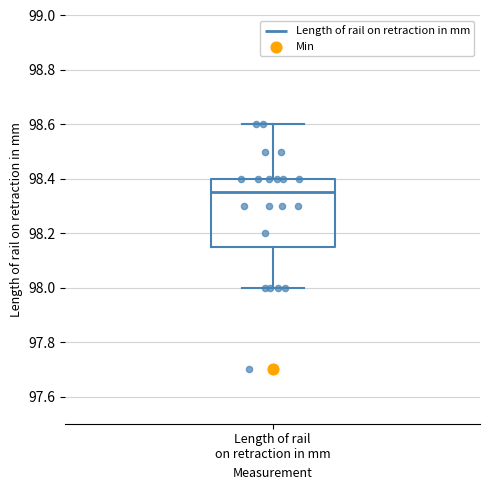

Read this box plot against the y-axis: the position of the median line, the range covered by the box, and the ends of both whiskers. The values are not printed on the chart, so give them approximately, as read against the axis.

median 98.36, box 98.16 to 98.40, whiskers 98.00 to 98.60